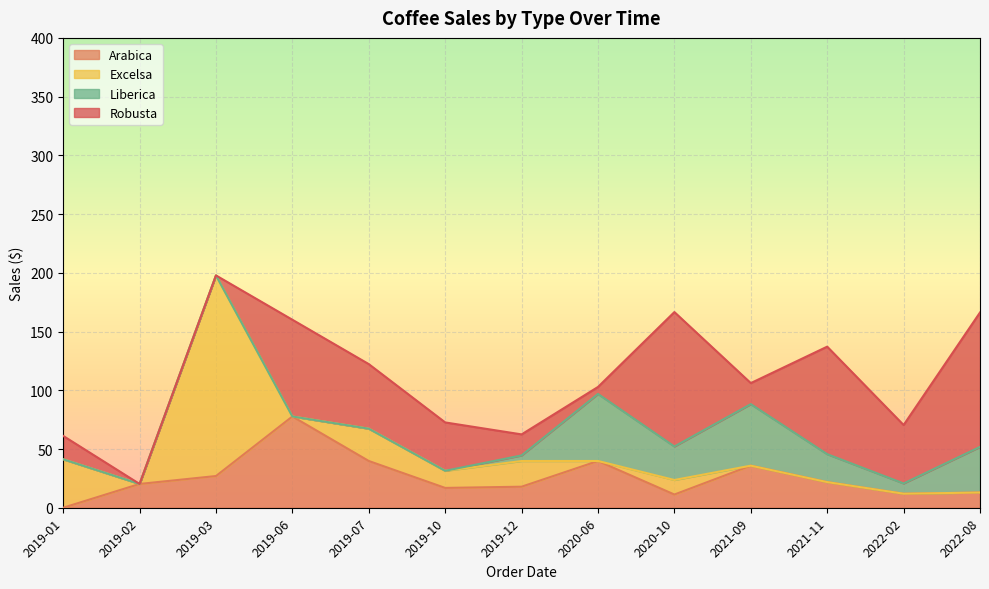

What is the value of the Arabica point at the 9th from the left?

11.2